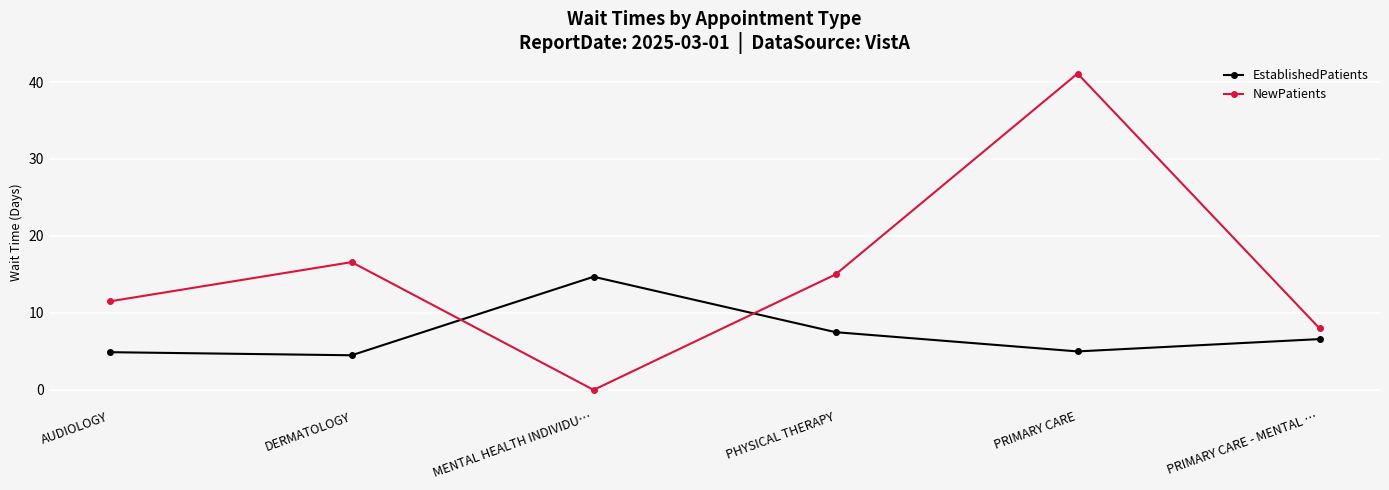

How many categories are shown in the chart?

6